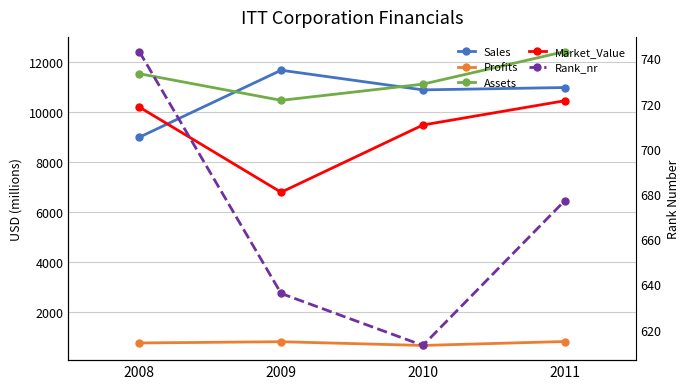

At which label is Rank_nr closest to 678?

2011